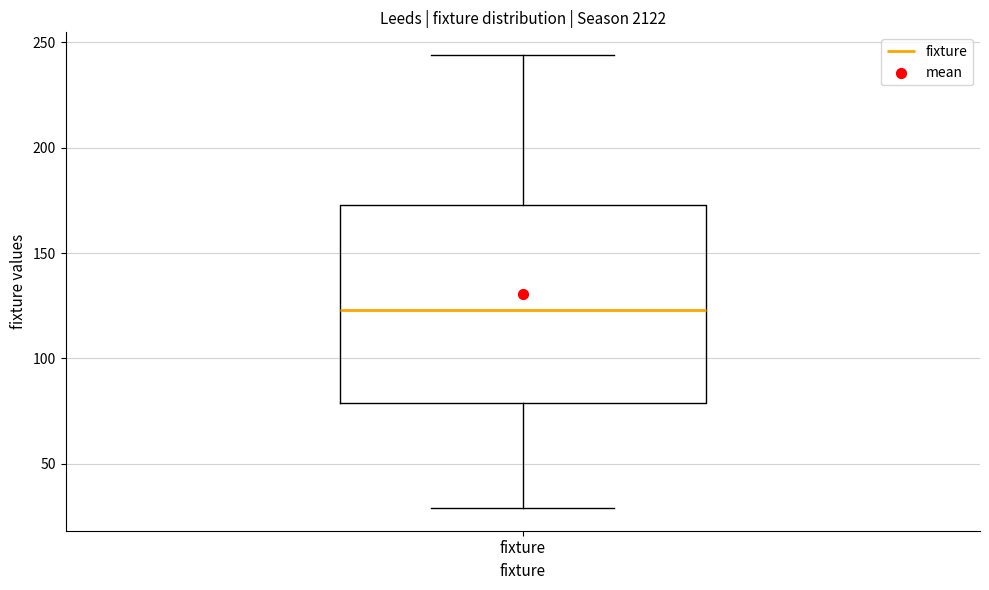

Transcribe this box plot: give where the median line is, the range the box spans, and where the two whiskers end, as read against the y-axis. The values are not printed on the chart, so give them approximately, as read against the axis.

median 125, box 80 to 175, whiskers 30 to 245